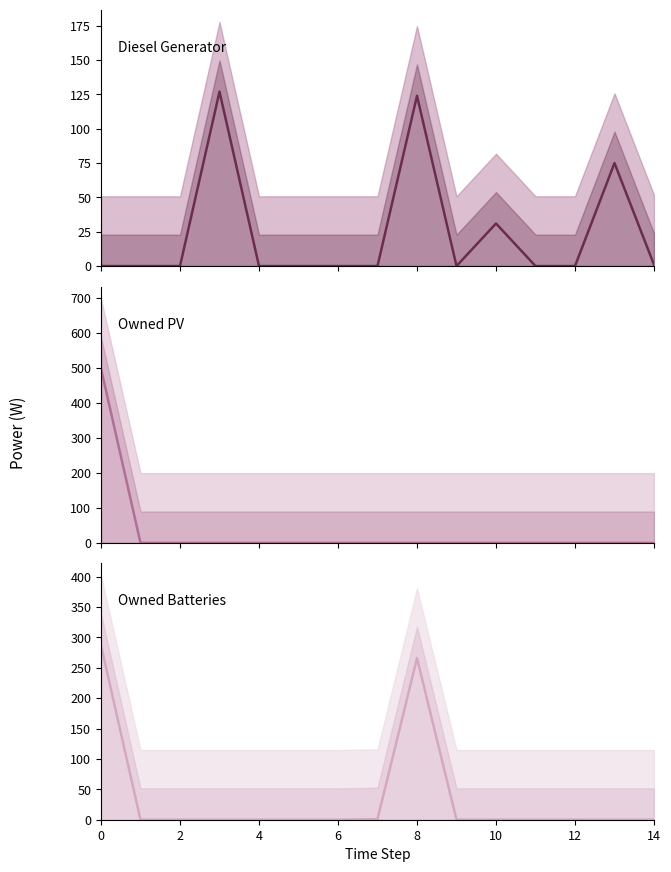

Is the value of Owned PV at 8 greater than the value of Owned Batteries at 10?

No